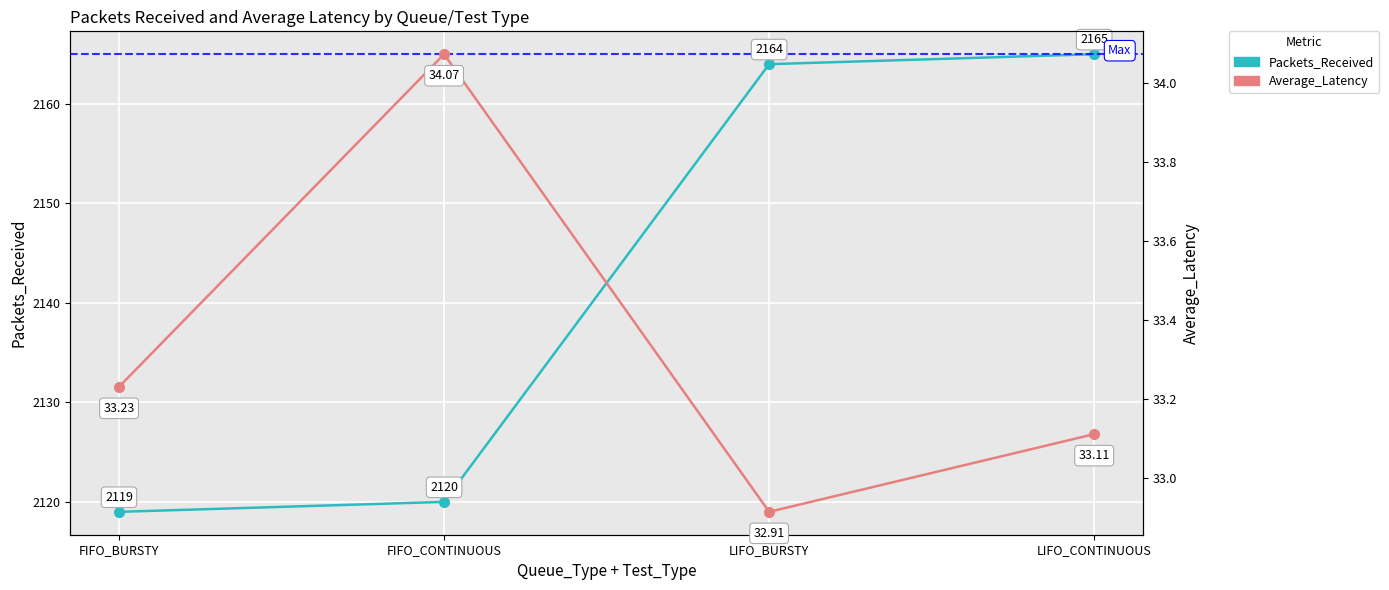

What is the spread (max minus min) of values at LIFO_BURSTY?

2131.1